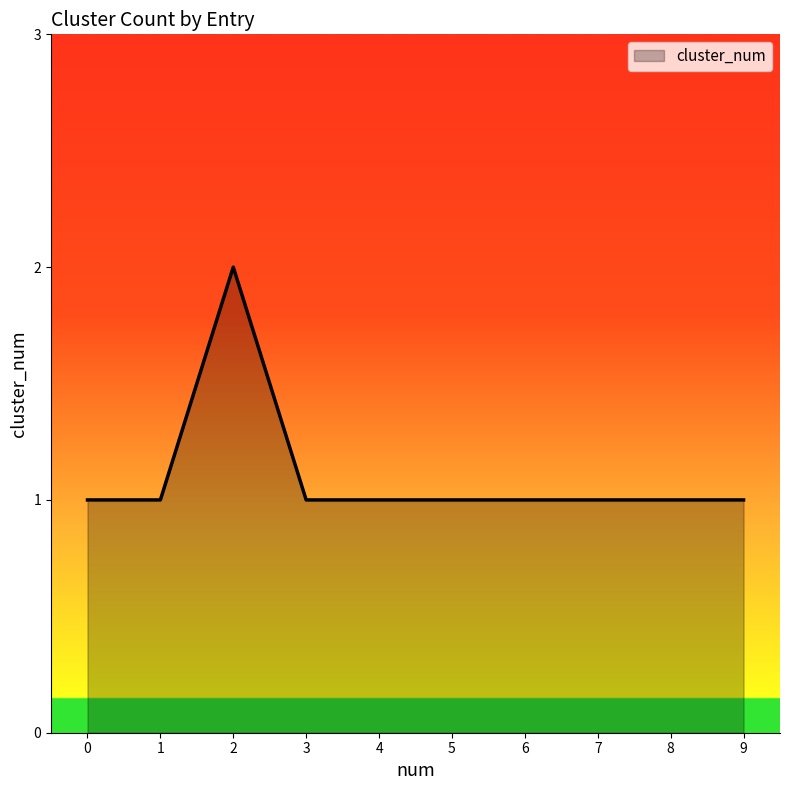

Is it true that the value at 8 is 2?

False